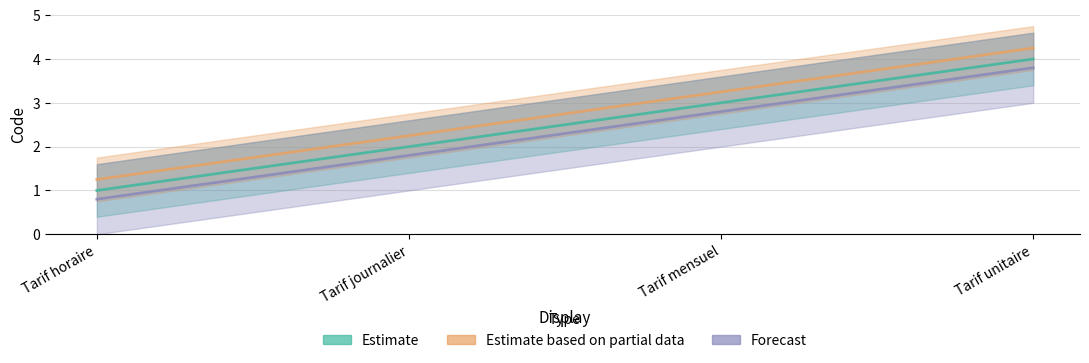

What is the change in value from Tarif journalier to Tarif mensuel?

+1